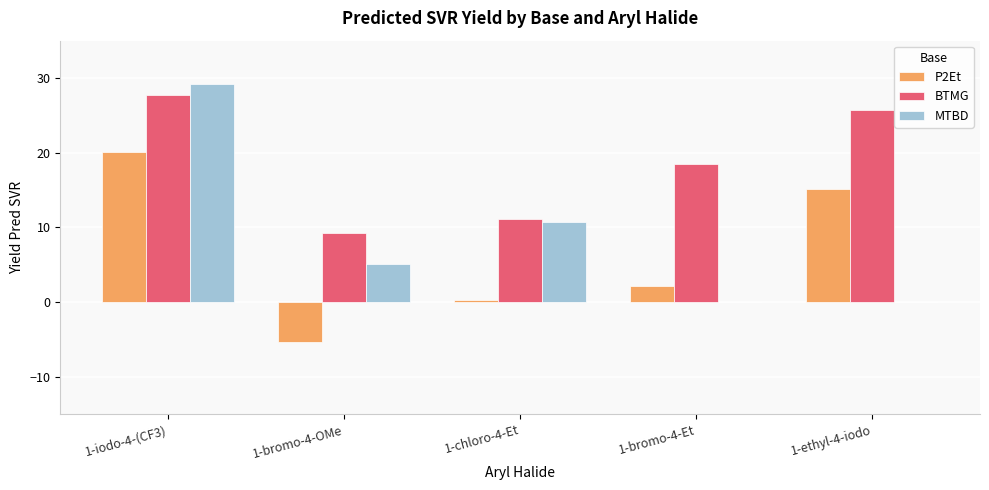

How many data points in BTMG are above 18?

3